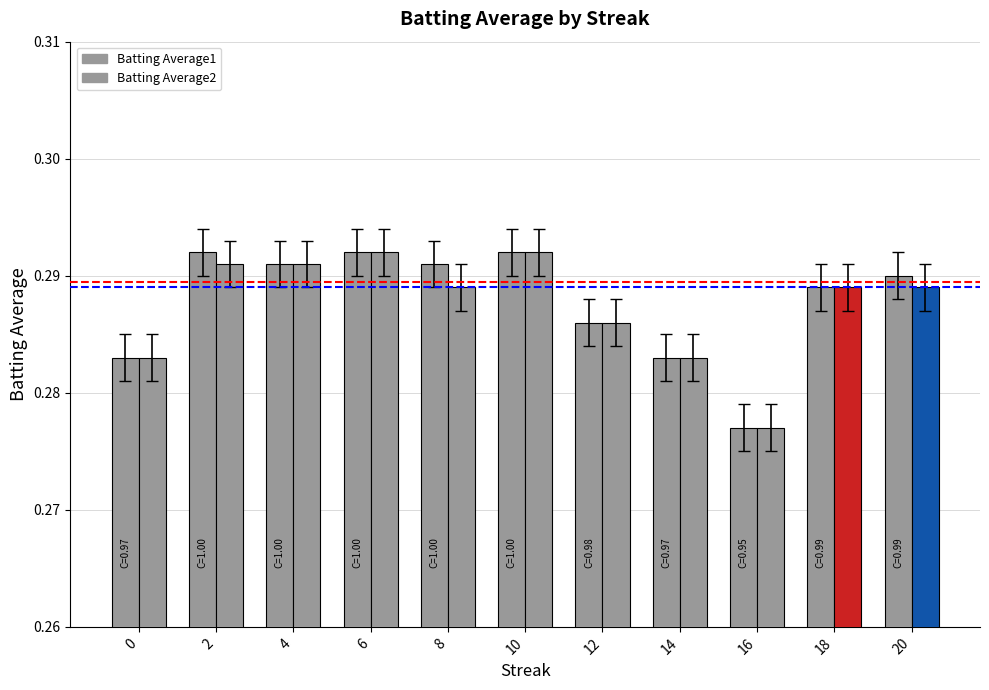

What is the value of the 3rd bar from the left?

0.3